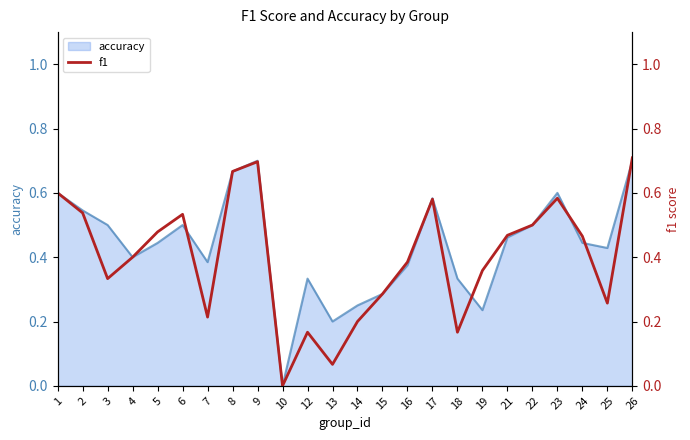

Reading left to right, list all the values displayed in this chart.

0.6	0.5	0.3	0.4	0.5	0.5	0.2	0.7	0.7	0.0	0.2	0.1	0.2	0.3	0.4	0.6	0.2	0.4	0.5	0.5	0.6	0.5	0.3	0.7